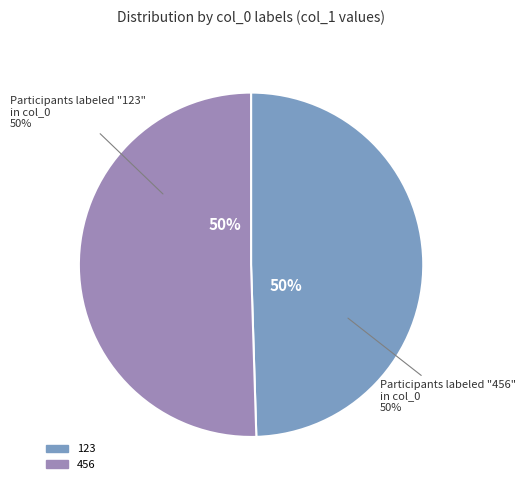

True or false: 456 accounts for 50% of the total.

True